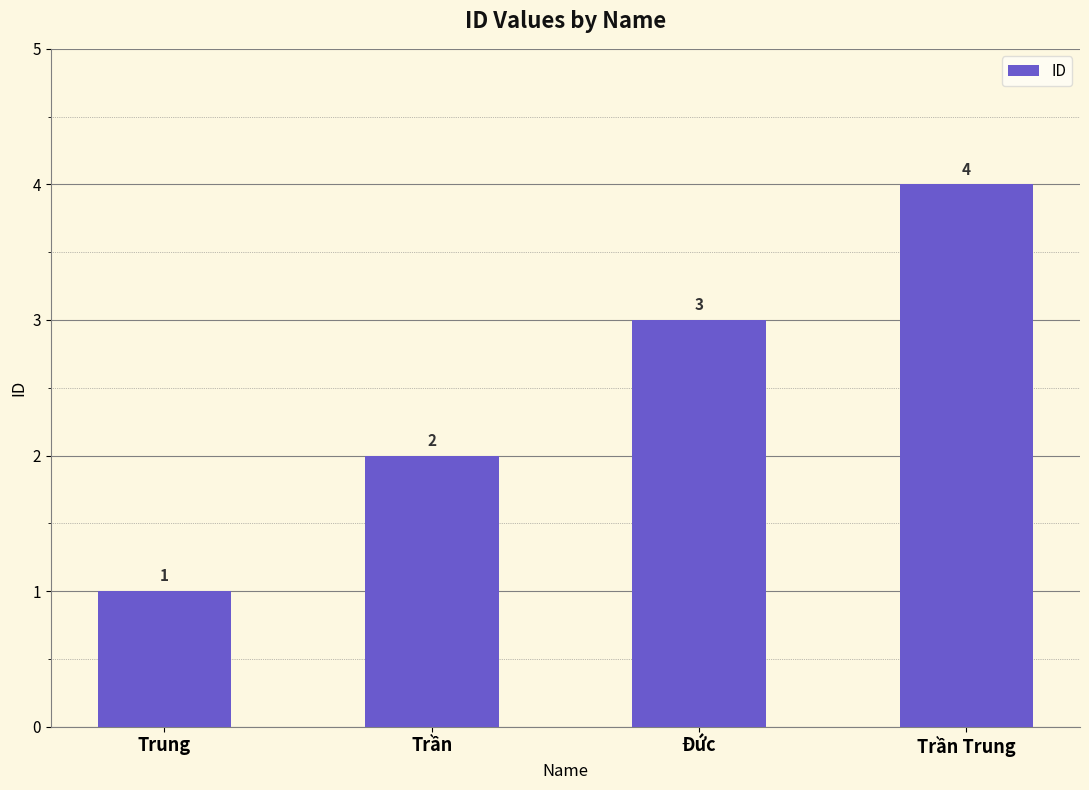

True or false: the data shows 2 at Trung.

False